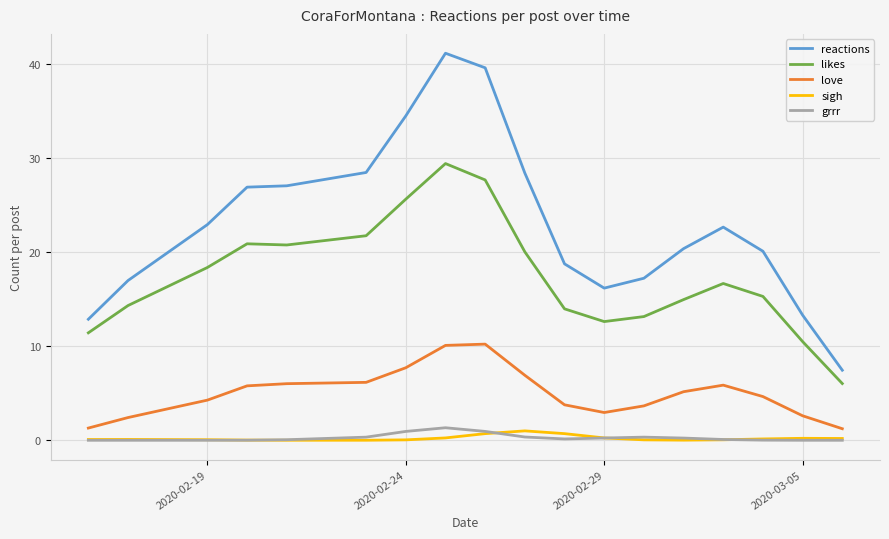

What are all the series names shown in the legend?

reactions, likes, love, sigh, grrr